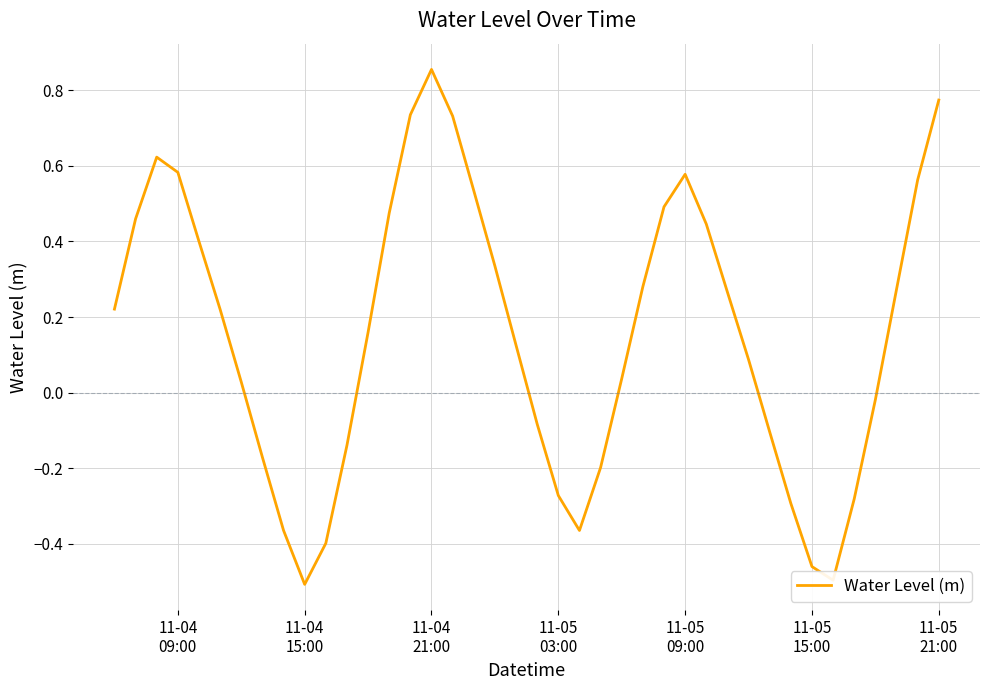

How many lines are shown in the chart?

1